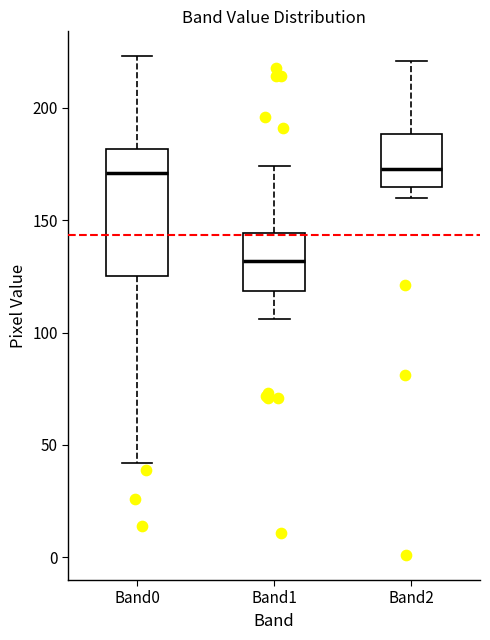

Reading left to right, transcribe this box plot: for each box, give where its median line is, the range the box spans, and where its two whiskers end, as read against the y-axis. The values are not printed on the chart, so give them approximately, as read against the axis.

Band0: median 170, box 125 to 180, whiskers 40 to 225
Band1: median 130, box 120 to 145, whiskers 105 to 175
Band2: median 175, box 165 to 190, whiskers 160 to 220